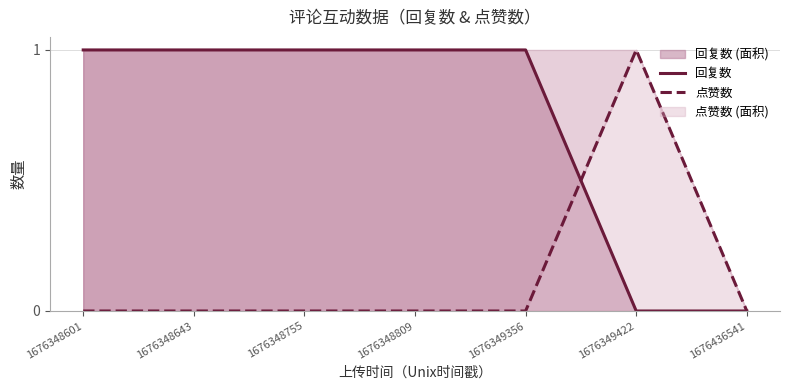

How many values in the 点赞数 series exceed 0?

1